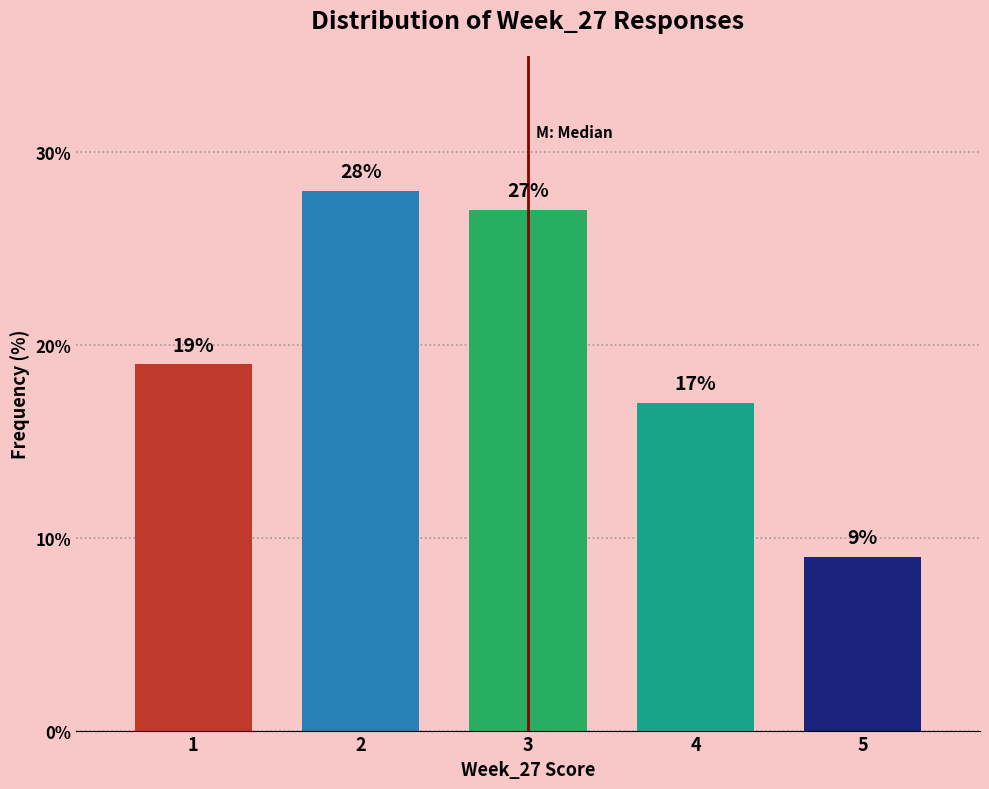

Reading right to left, extract all data points from this chart.

9.0	17.0	27.0	28.0	19.0